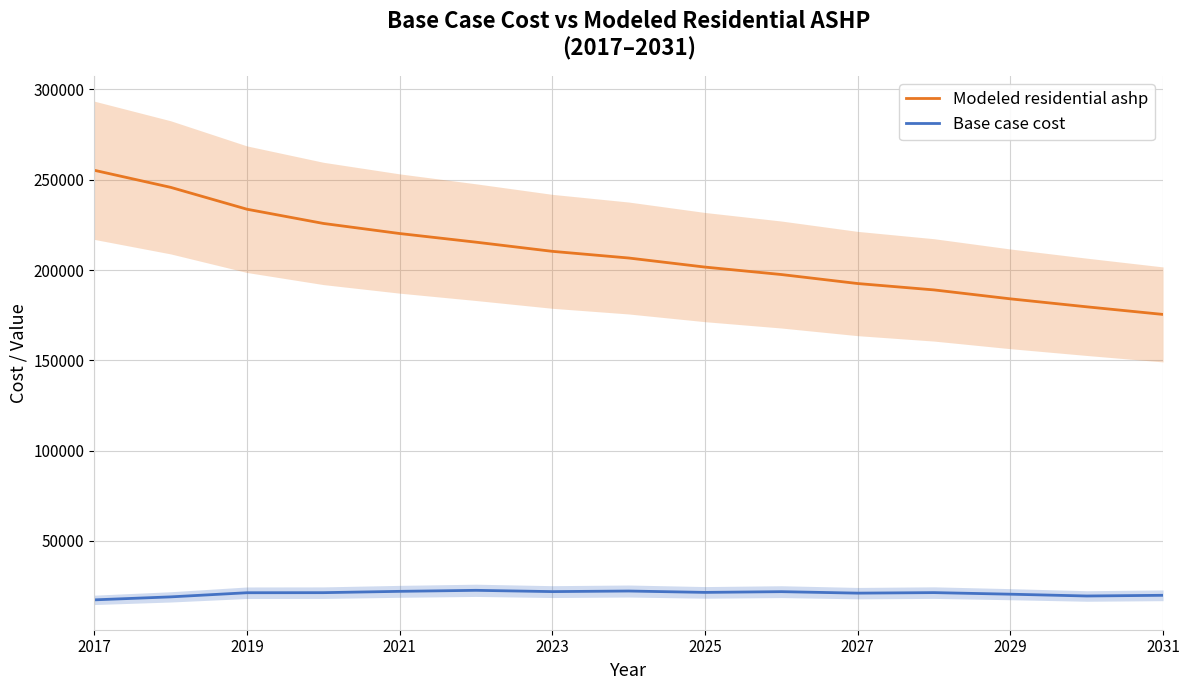

At which label does Modeled residential ashp first exceed 206662?

2017